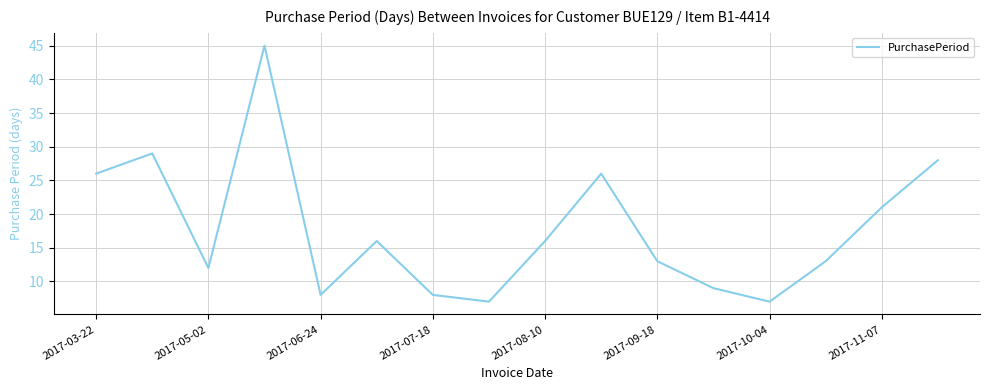

True or false: there are more than 0 points higher than both neighbors.

True